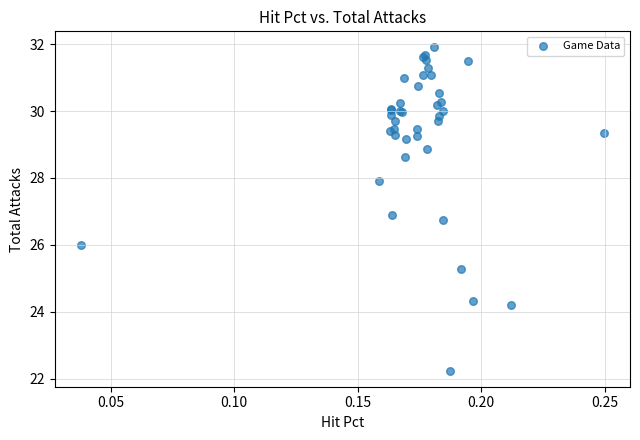

What Y value in the scatter plot is closest to 27?

26.9